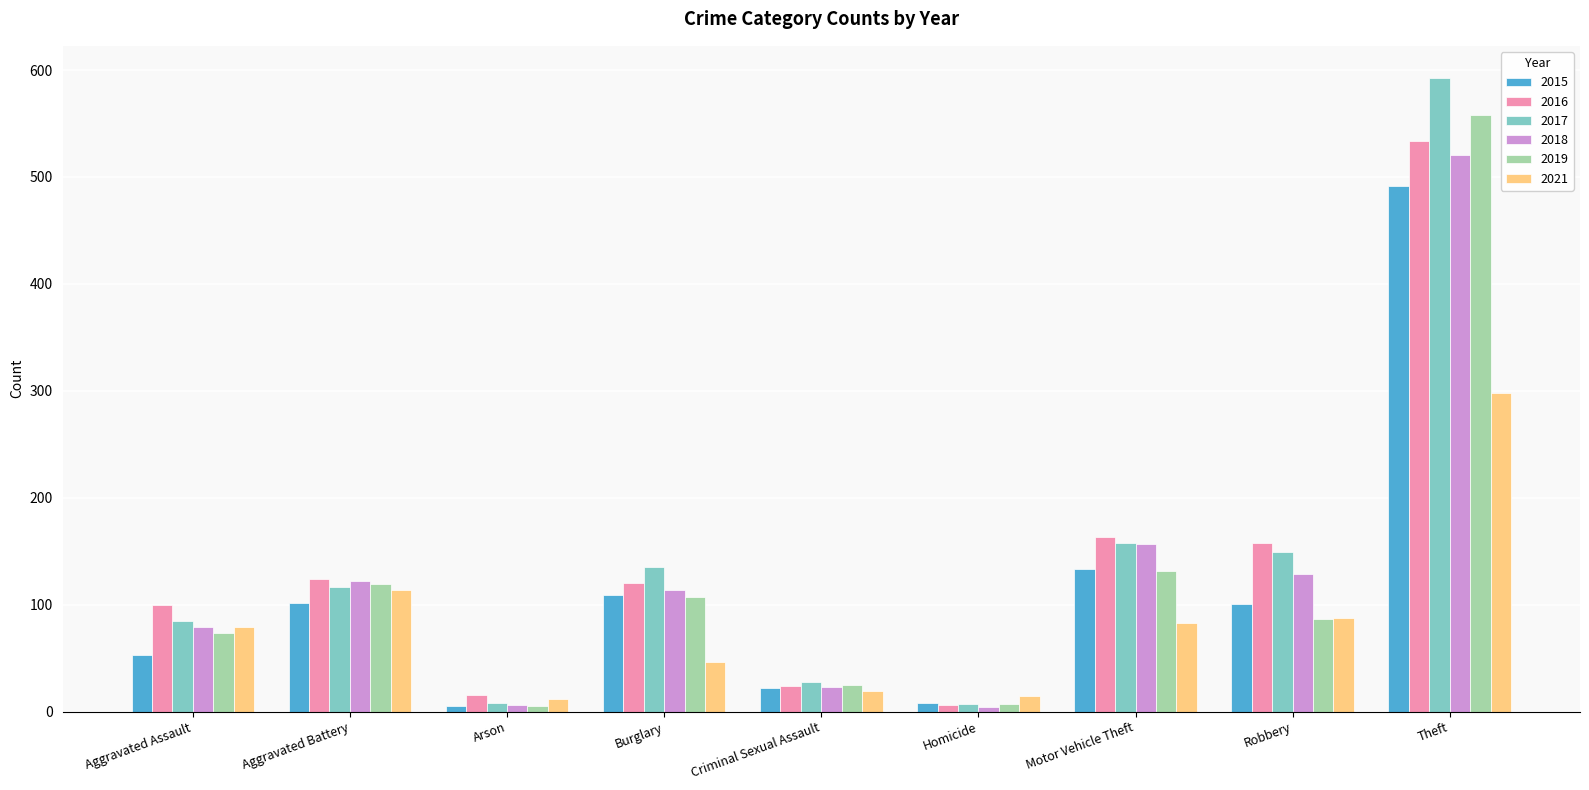

At which category is the sum across all series the highest?

Theft